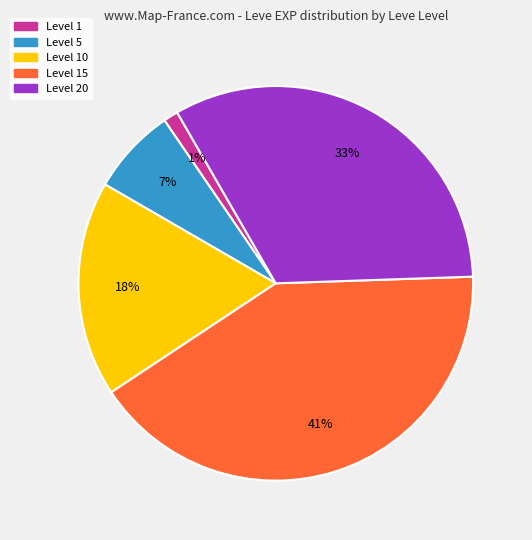

To the nearest percent, what is the average slice percentage?

20%